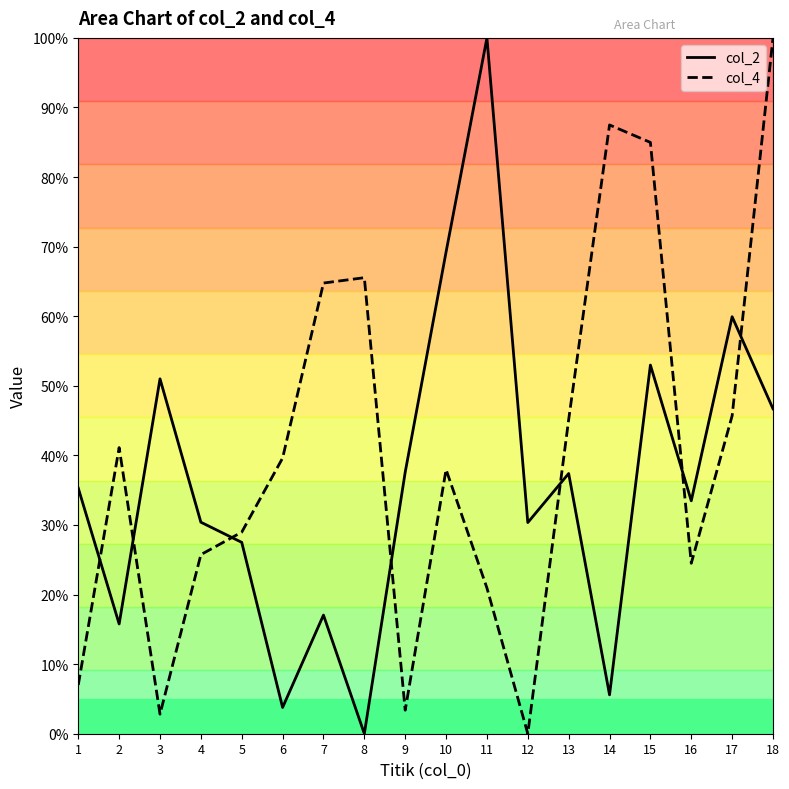

Which series has the largest total across all categories?

col_4